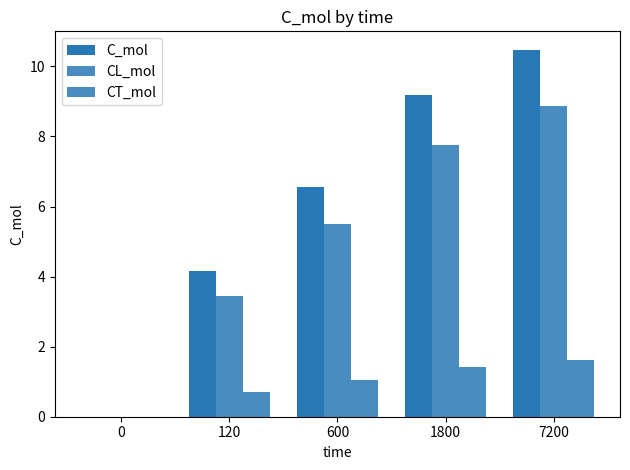

How many values in the CT_mol series exceed 1?

3